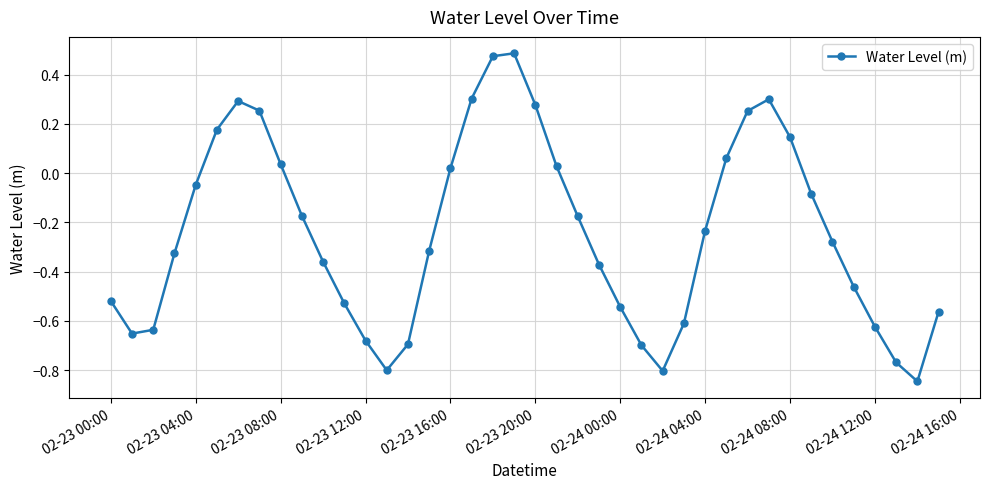

What is the sum of all values?

-9.7